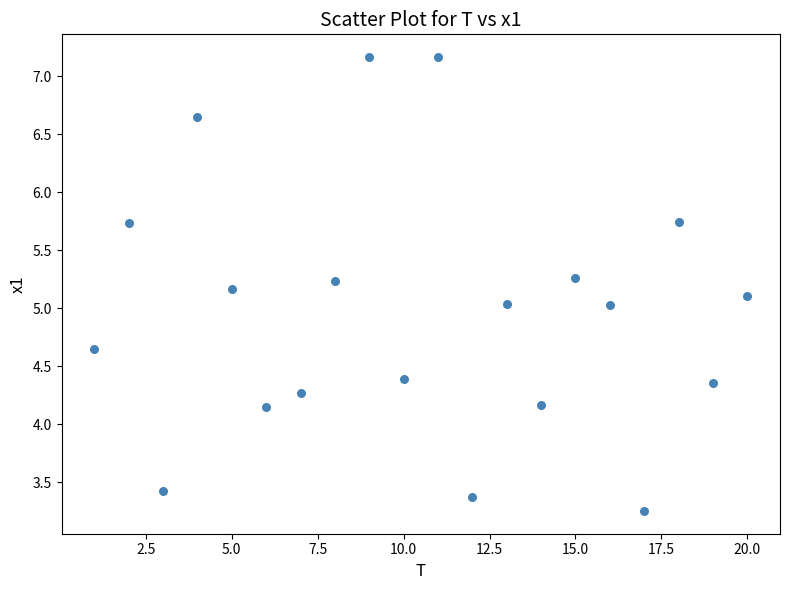

What is the range of Y values (max minus min)?

3.9